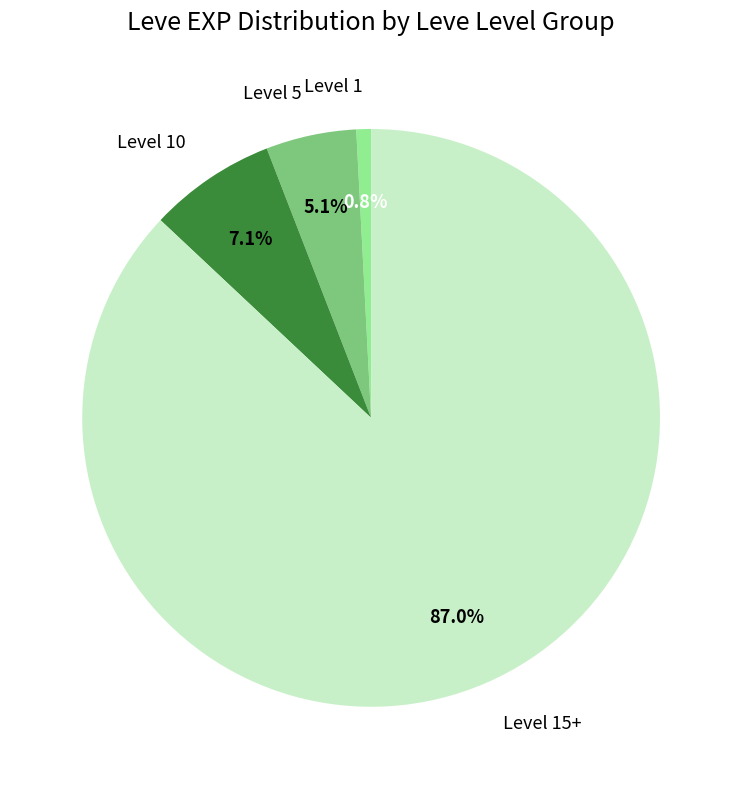

Which has a higher value, Level 10 or Level 5?

Level 10